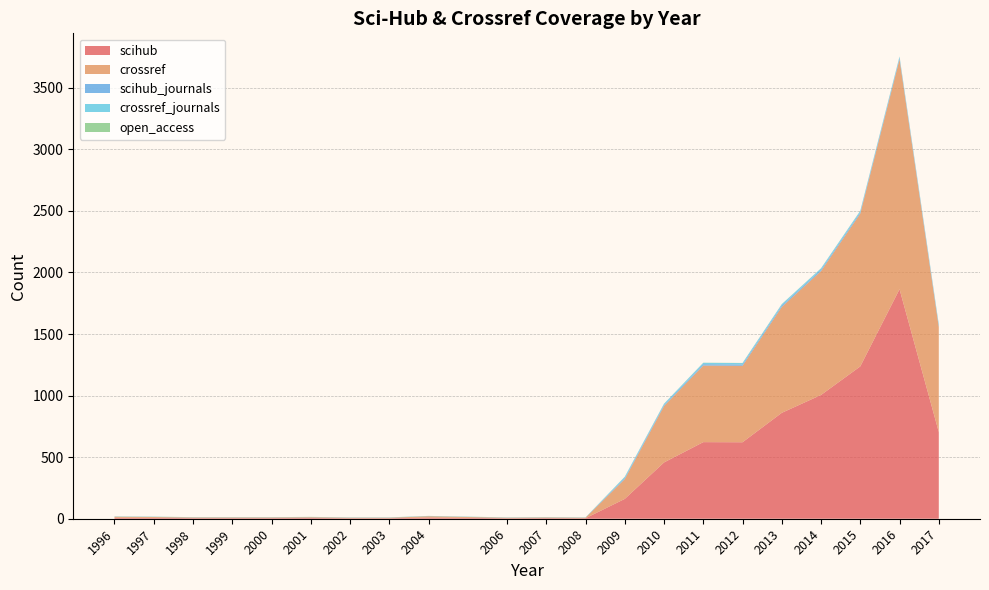

Reading right to left, what are all the values shown in this chart?

scihub: 2017=704	2016=1864	2015=1237	2014=1005	2013=860	2012=621	2011=622	2010=457	2009=161	2008=4	2007=5	2006=4	2004=10	2003=4	2002=4	2001=6	2000=5	1999=5	1998=5	1997=7	1996=8
crossref: 2017=852	2016=1867	2015=1241	2014=1006	2013=860	2012=621	2011=622	2010=458	2009=161	2008=4	2007=5	2006=4	2004=10	2003=4	2002=4	2001=6	2000=5	1999=5	1998=5	1997=7	1996=8
scihub_journals: 2017=11	2016=11	2015=11	2014=11	2013=11	2012=11	2011=11	2010=9	2009=9	2008=1	2007=1	2006=1	2004=1	2003=1	2002=1	2001=1	2000=1	1999=1	1998=1	1997=1	1996=1
crossref_journals: 2017=11	2016=11	2015=11	2014=11	2013=11	2012=11	2011=11	2010=9	2009=9	2008=1	2007=1	2006=1	2004=1	2003=1	2002=1	2001=1	2000=1	1999=1	1998=1	1997=1	1996=1
open_access: 2017=1	2016=1	2015=1	2014=1	2013=1	2012=1	2011=1	2010=1	2009=1	2008=1	2007=1	2006=1	2004=1	2003=1	2002=1	2001=1	2000=1	1999=1	1998=1	1997=1	1996=1